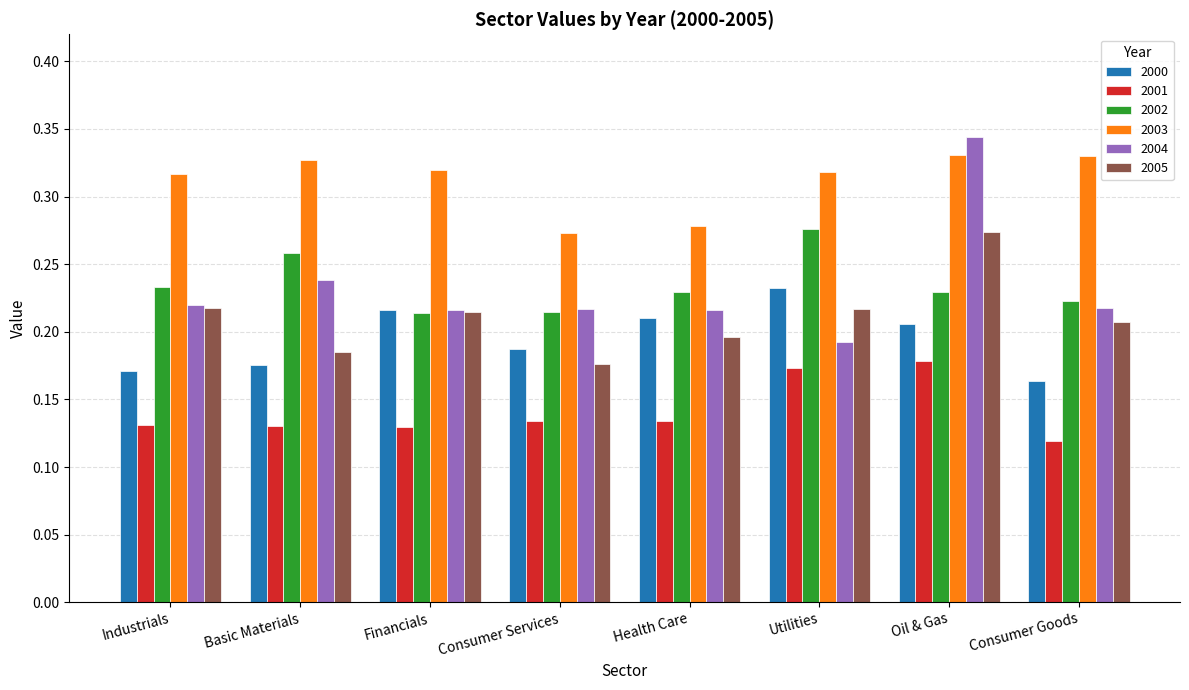

Which series has the widest spread of values?

2004